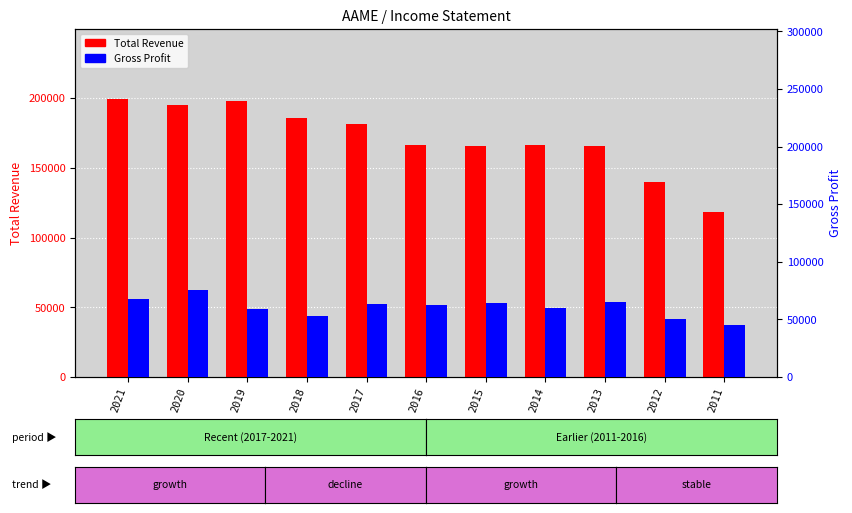

List the labels in order of Total Revenue value, smallest first.

2011, 2012, 2013, 2015, 2016, 2014, 2017, 2018, 2020, 2019, 2021